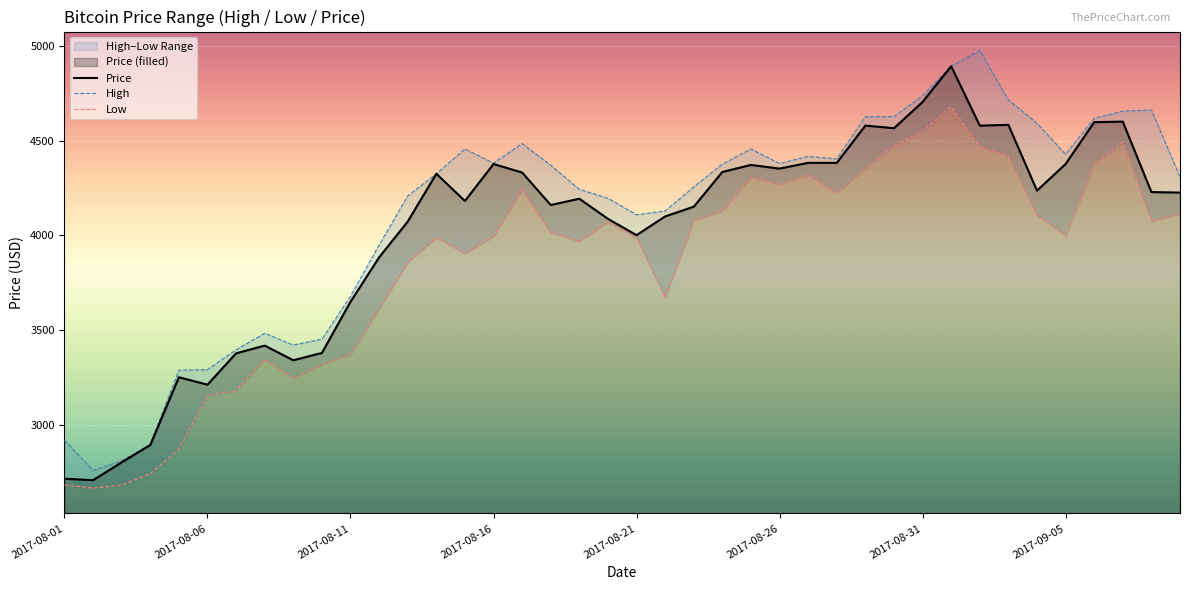

What is the greatest value displayed?

4975.0